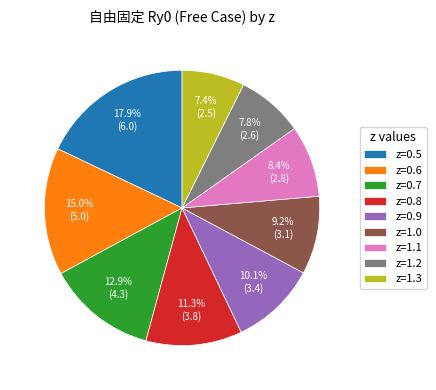

What portion of the pie excludes z=0.8?

88.7%